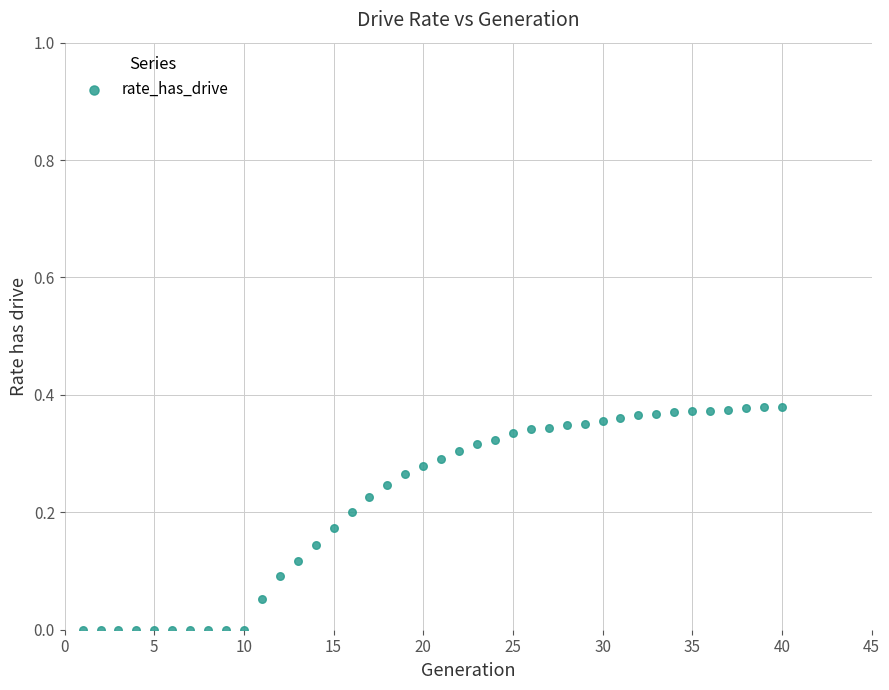

What is the range of X values (max minus min)?

39.0